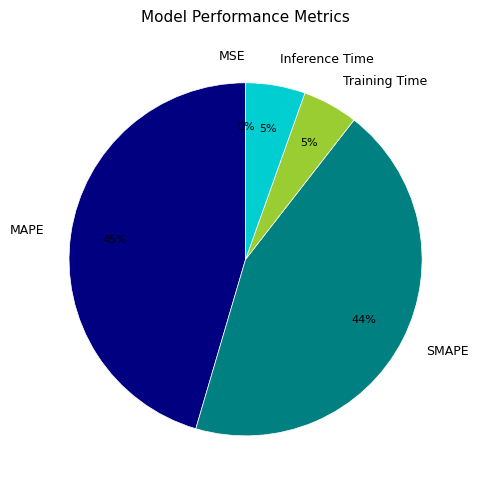

To the nearest percent, what is the average slice percentage?

20%